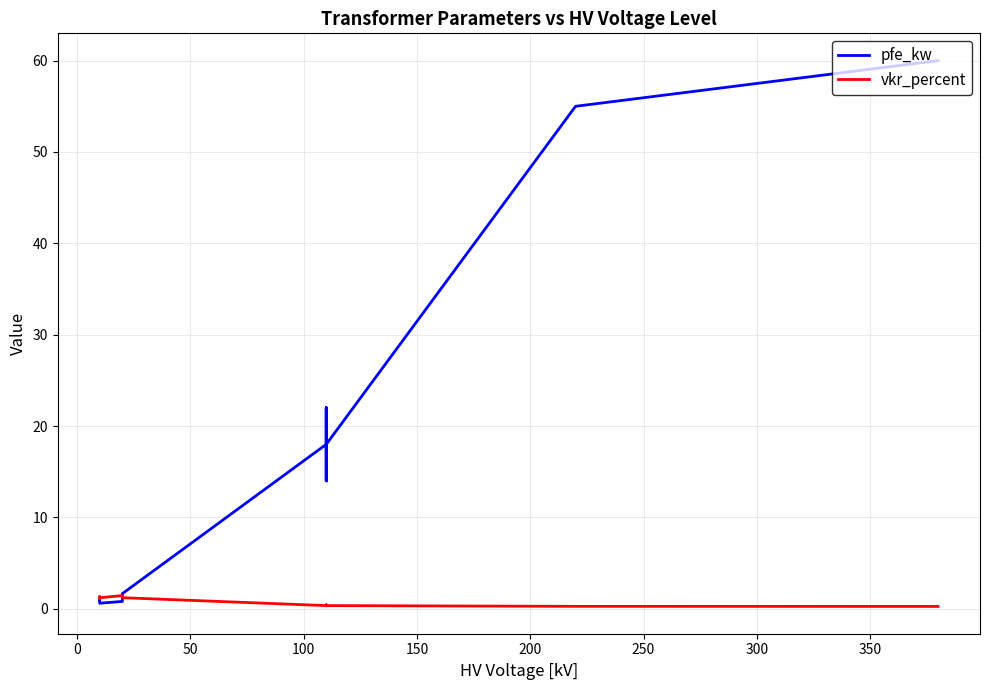

What is the sum of all pfe_kw values?

229.5